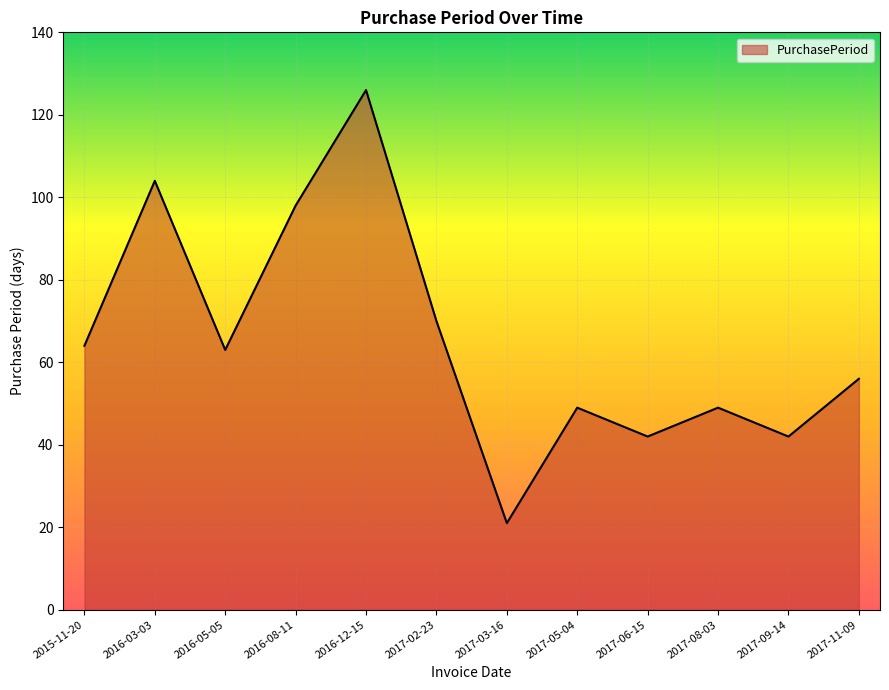

What position from the left is 2016-05-05?

3